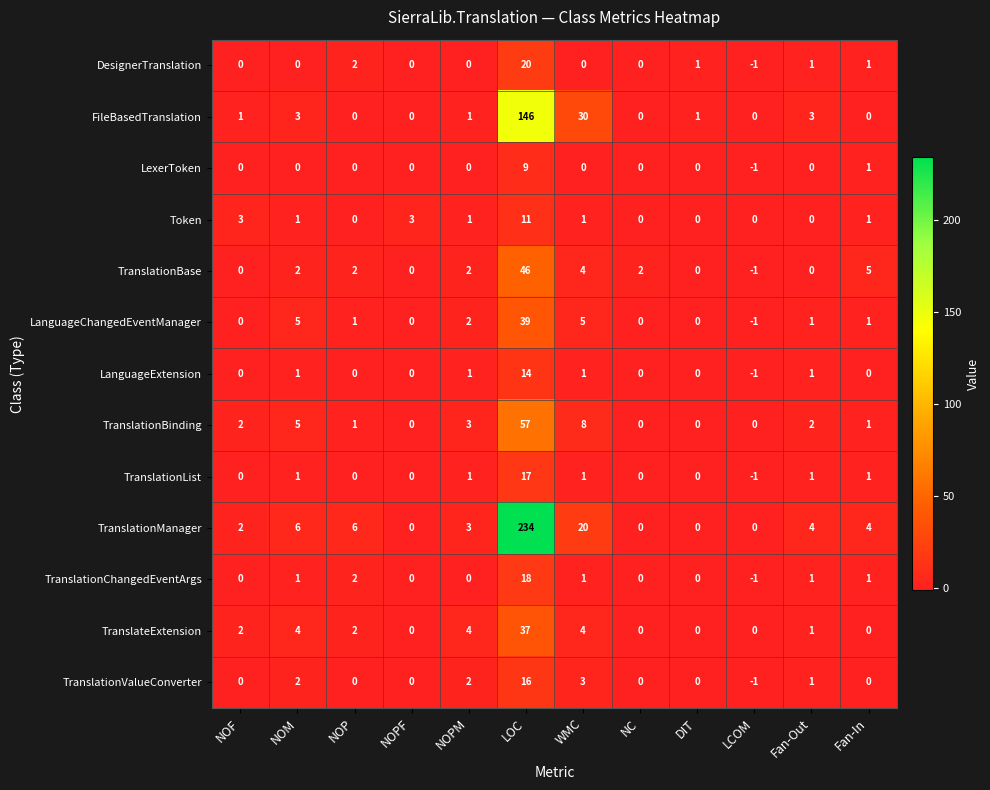

What is the sum of all TranslationList values?

21